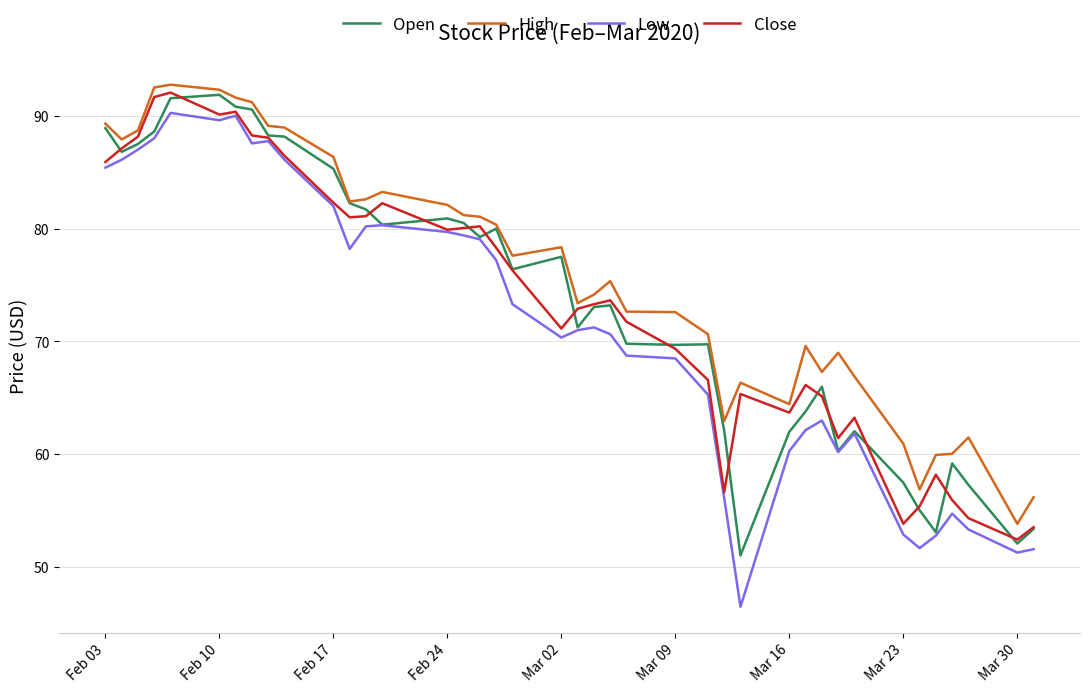

True or false: Open and Close intersect in this chart.

True